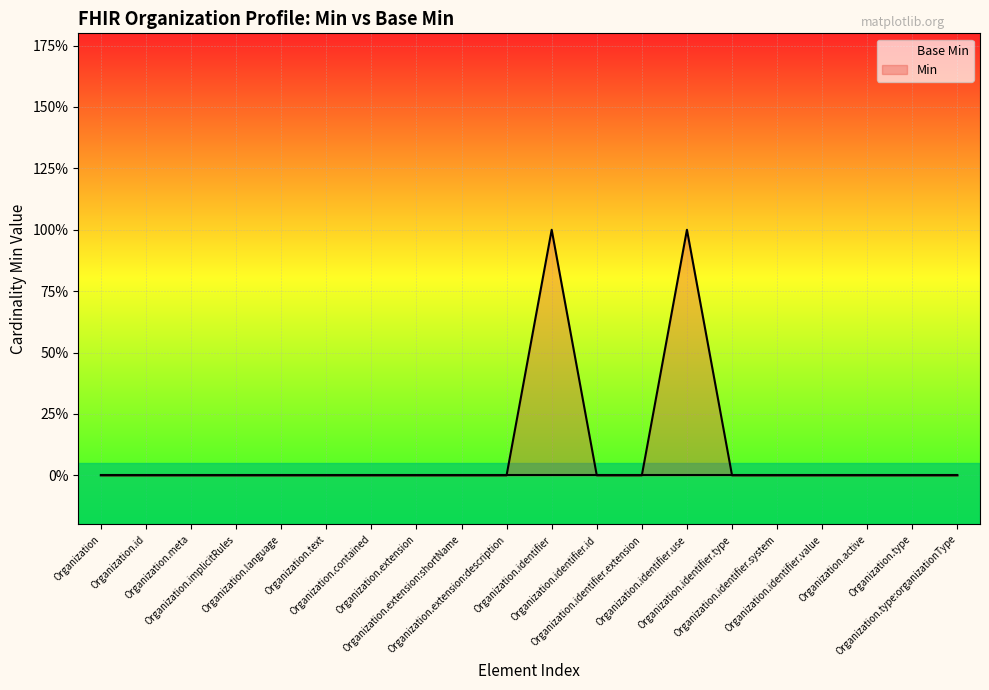

At which label is Min closest to 0?

Organization